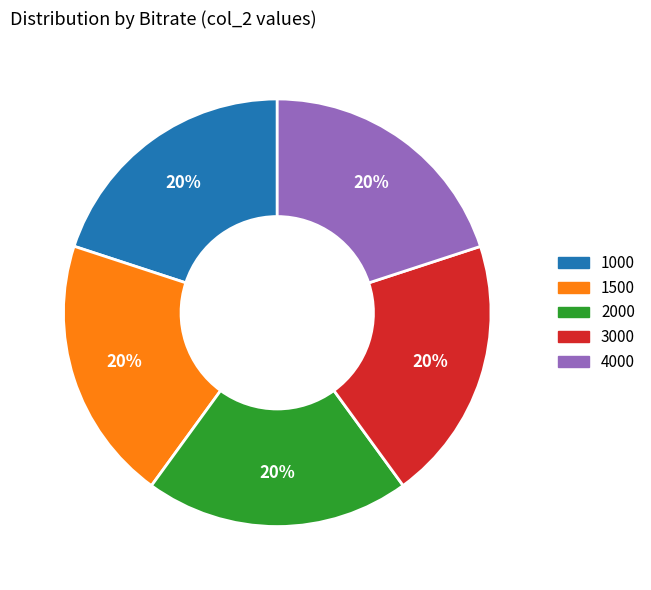

To the nearest percent, what is the combined percentage of 3000 and 1500?

40%